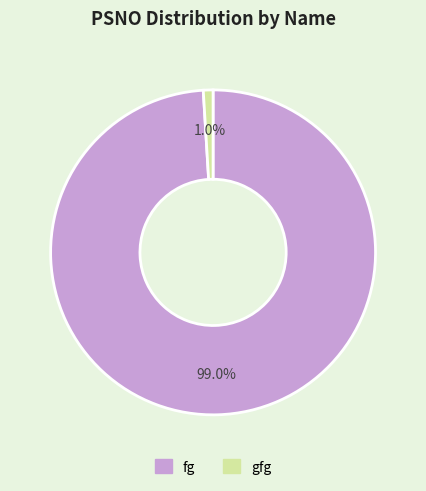

To the nearest percent, what is the average slice percentage?

50%